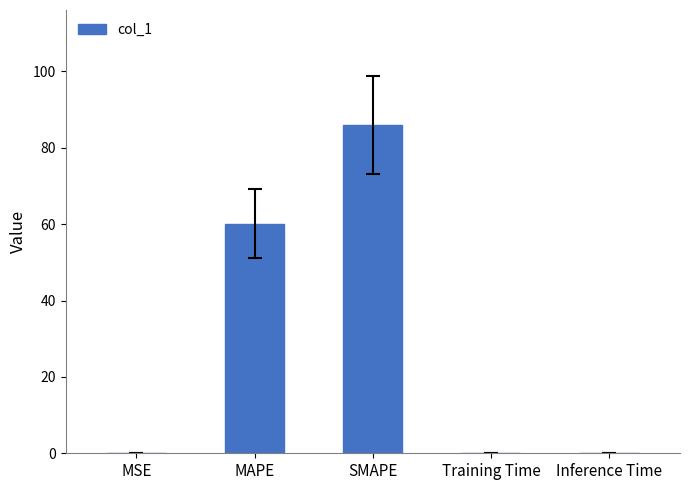

What is the maximum value shown in the chart?

86.0